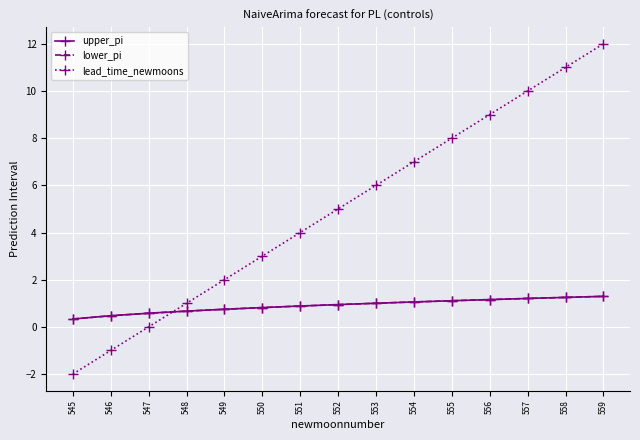

How many times do lower_pi and lead_time_newmoons cross each other?

1